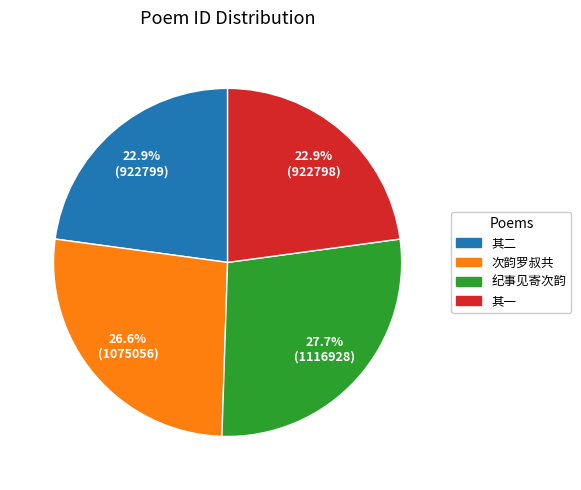

How many slices are in this pie chart?

4